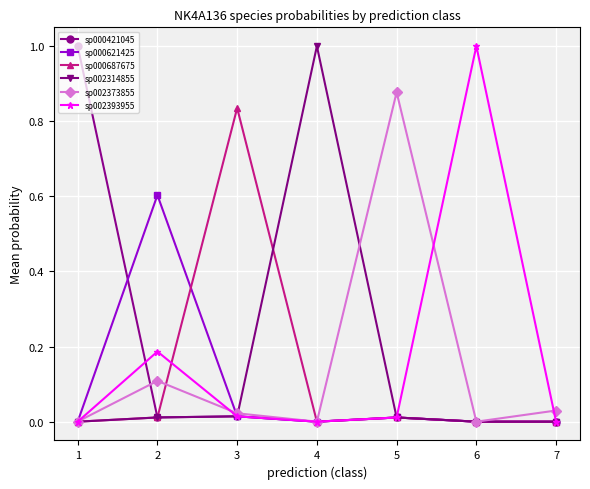

Is it true that sp002314855 equals 1.0 at 4?

True